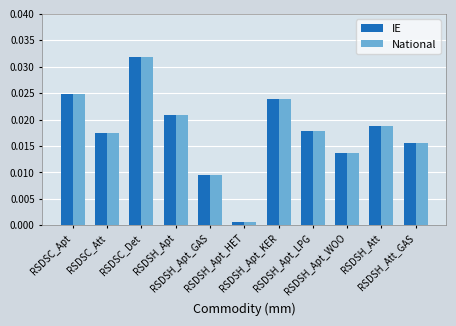

How many bars are there in total?

22